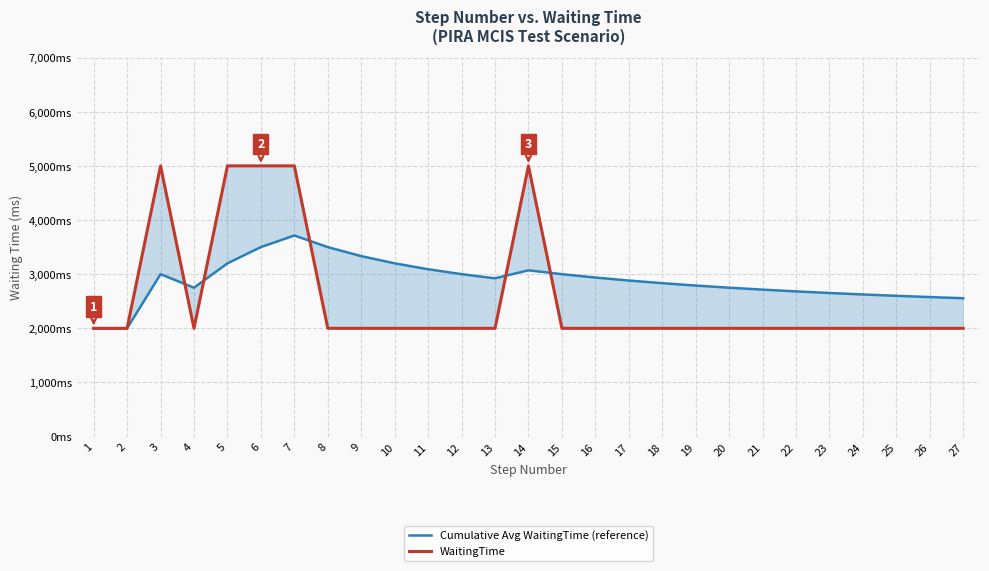

Where is WaitingTime nearest to the value 3500?

1